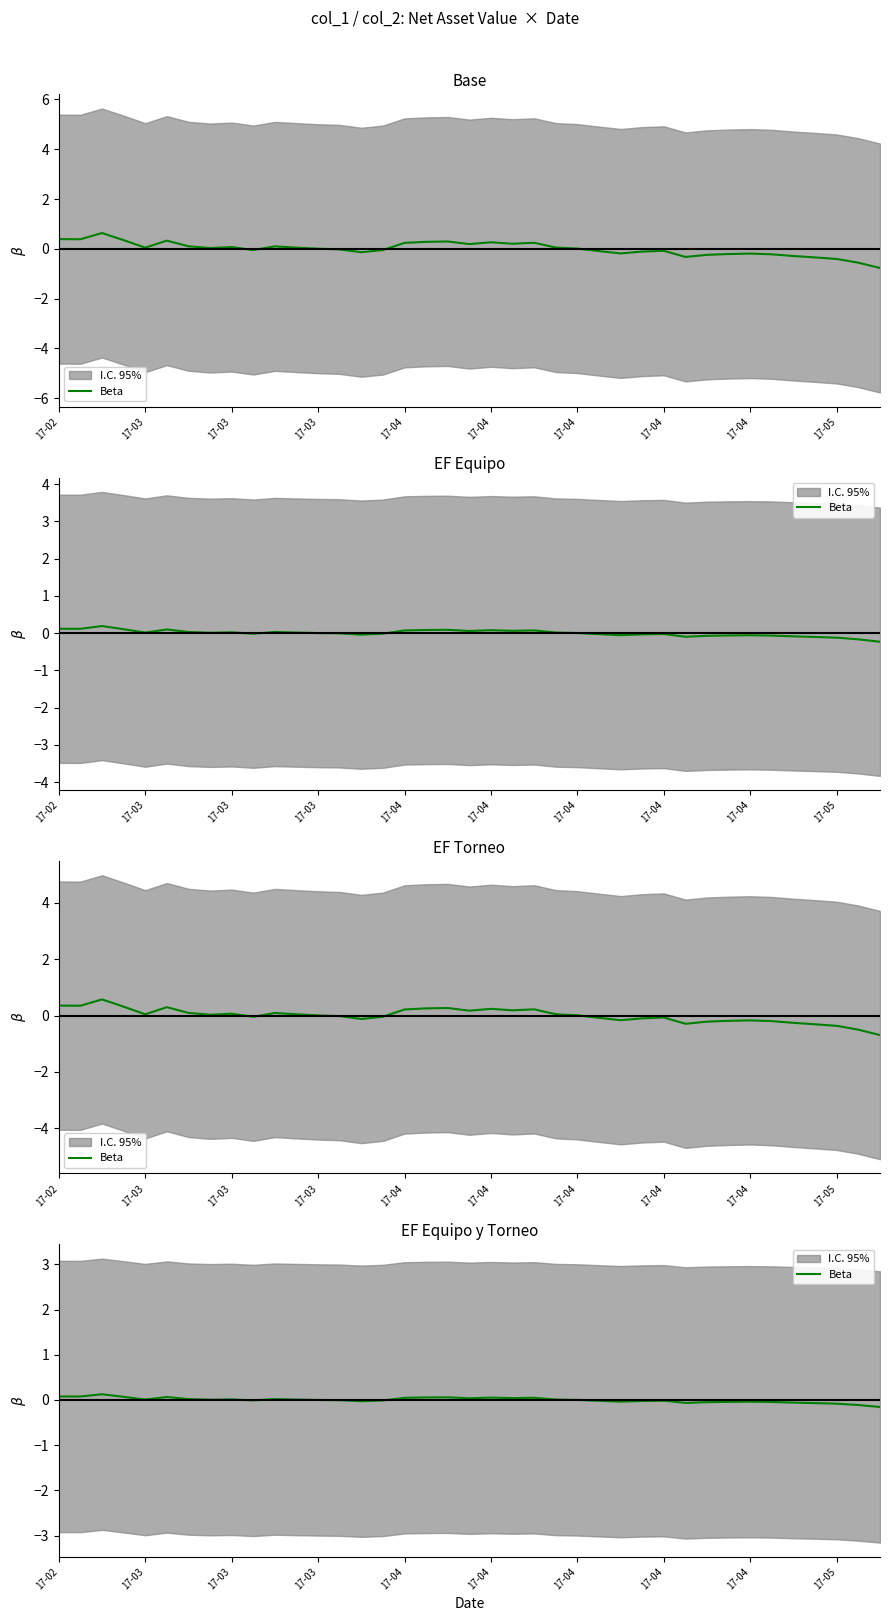

How many interior local valleys (lower than both neighbors) does the data have?

9